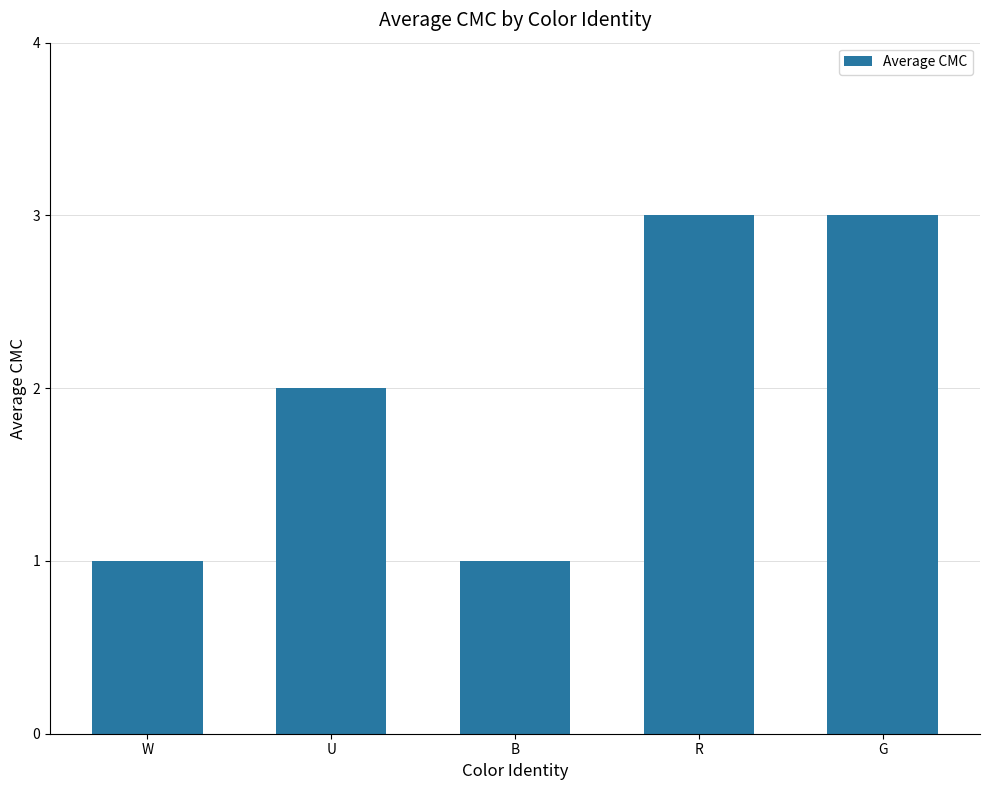

Reading left to right, what are all the values shown in this chart?

1	2	1	3	3